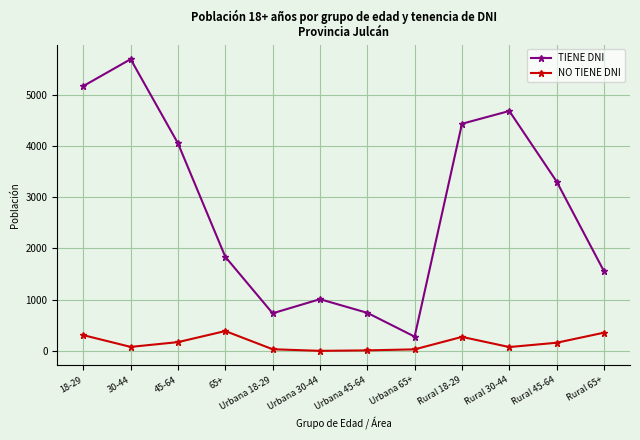

The value of NO TIENE DNI at Urbana 30-44 is 3. True or false?

True